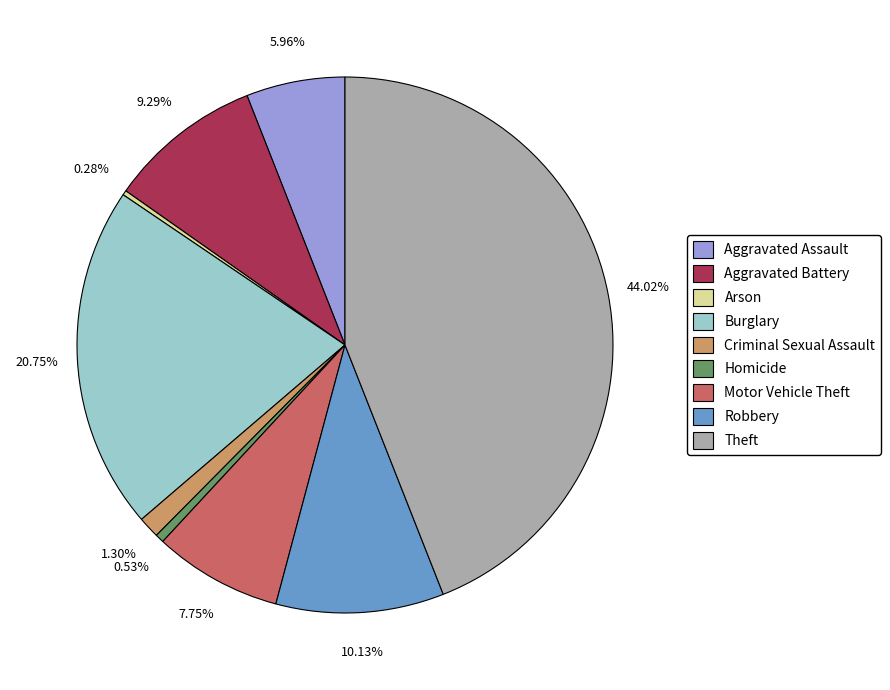

What percentage is the Criminal Sexual Assault slice, to the nearest percent?

1%